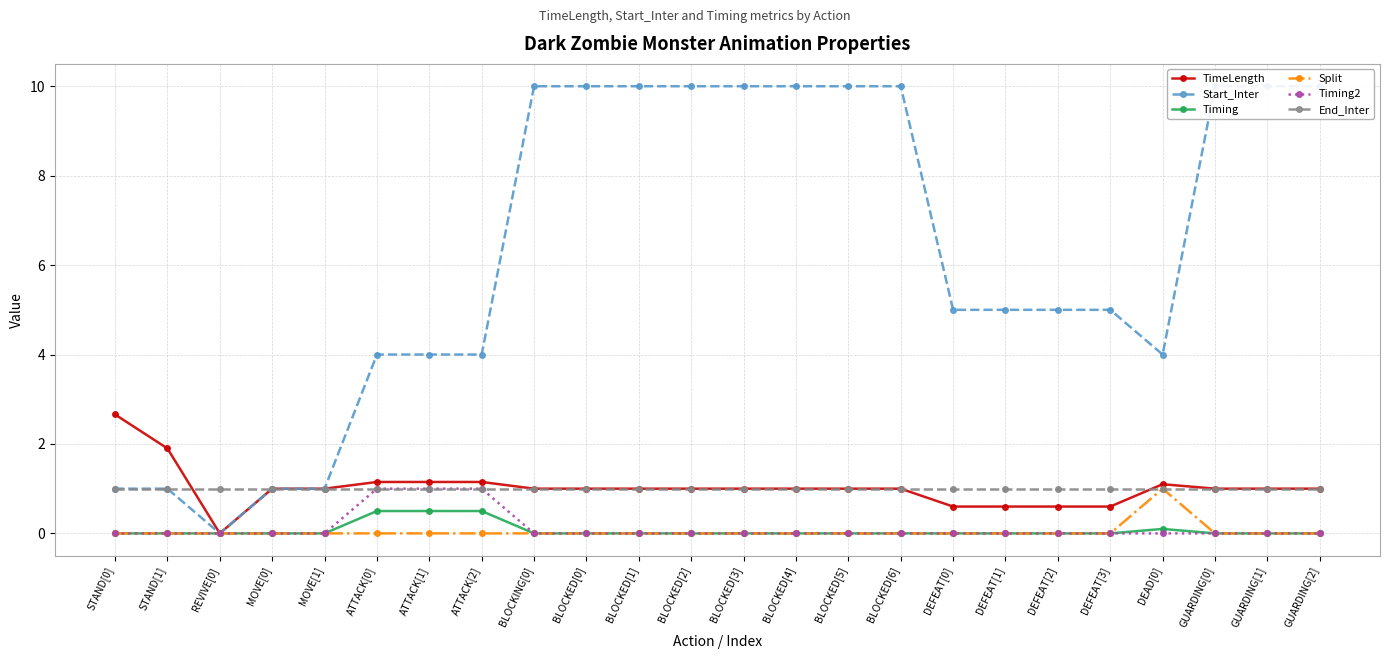

The value of Timing at BLOCKED[2] is 0.3. True or false?

False